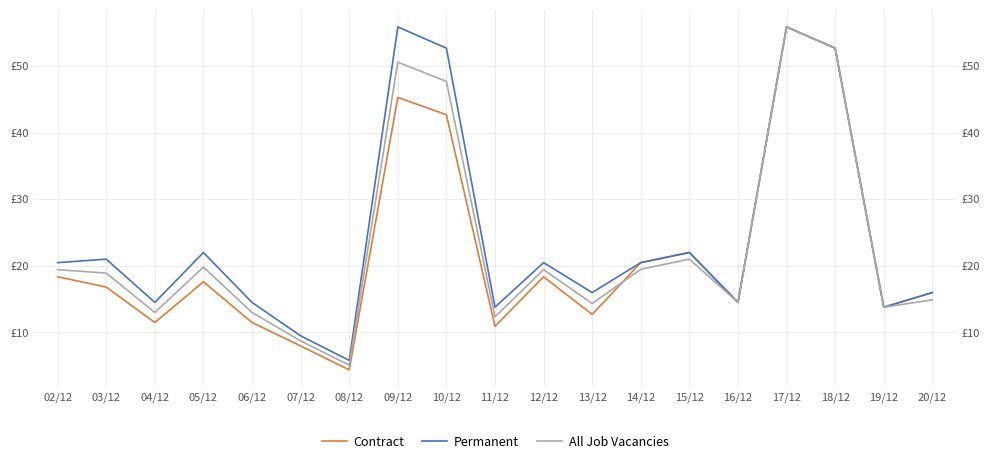

Where is Permanent nearest to the value 30?

05/12